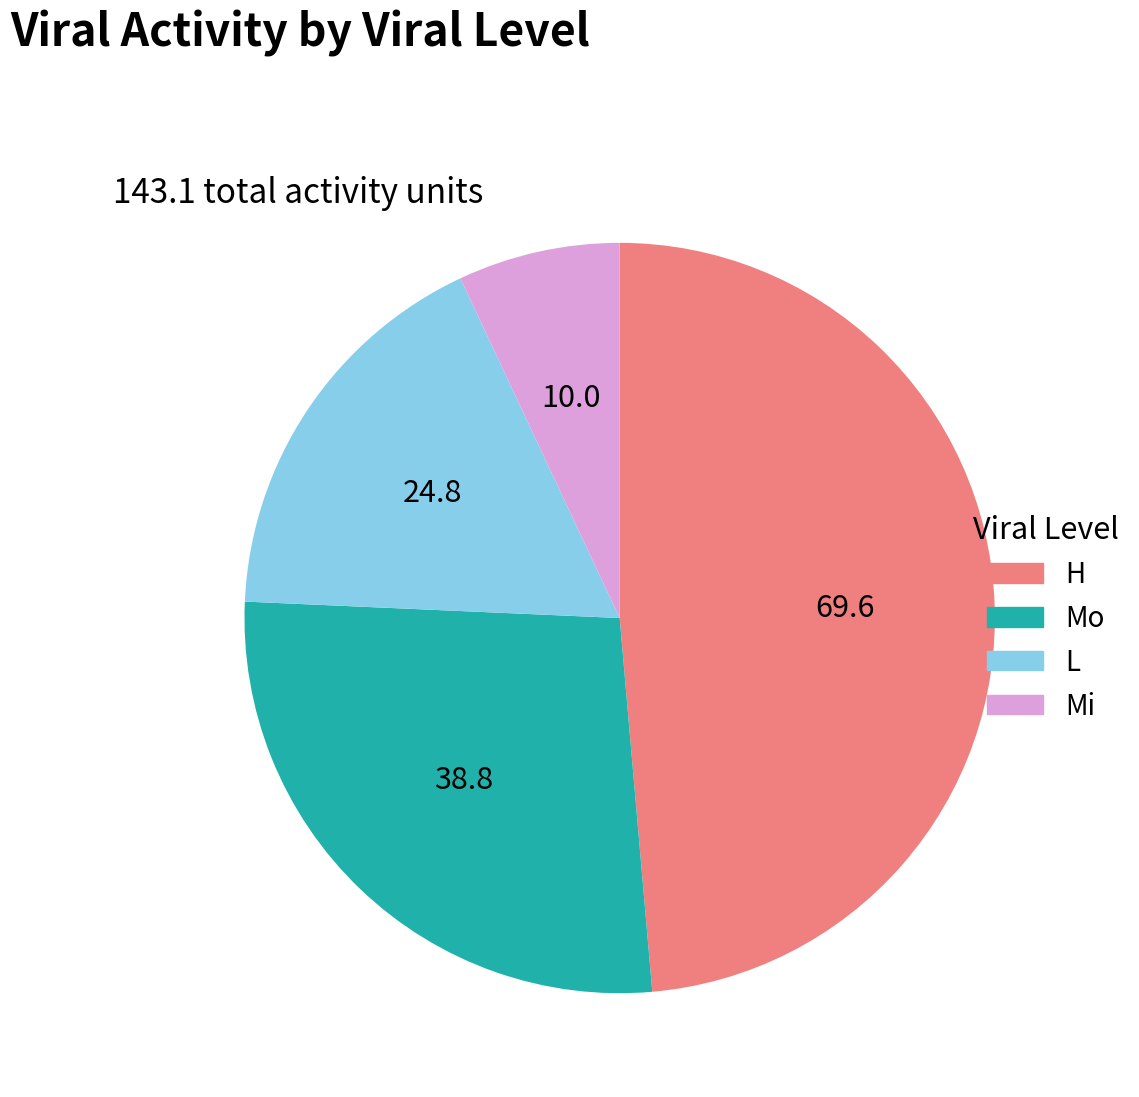

Is the sum of L and Mo greater than half?

No